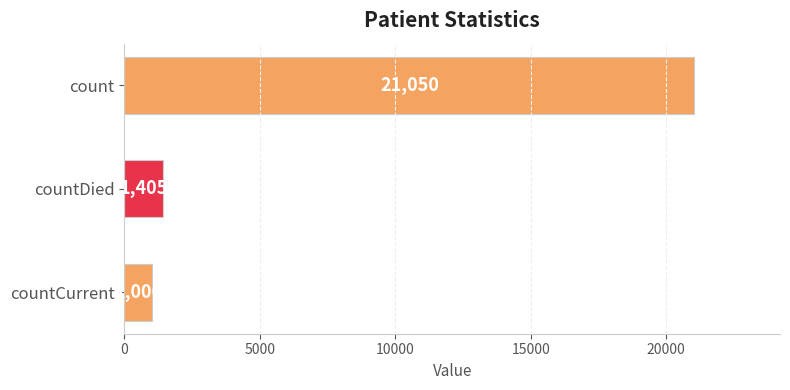

What is the label of the 3rd bar from the bottom?

count